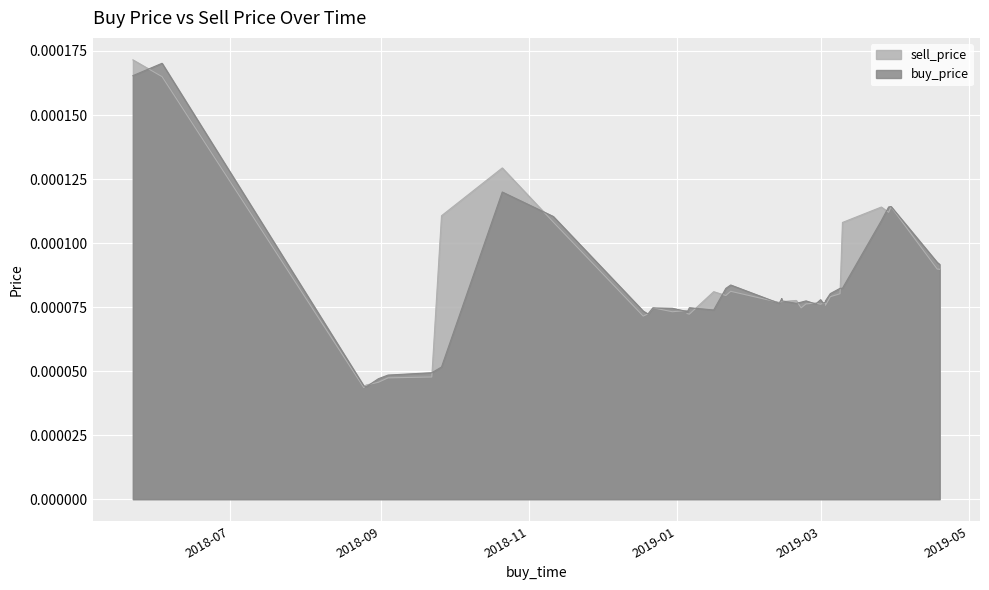

List the series in order of their peak value, highest first.

sell_price, buy_price